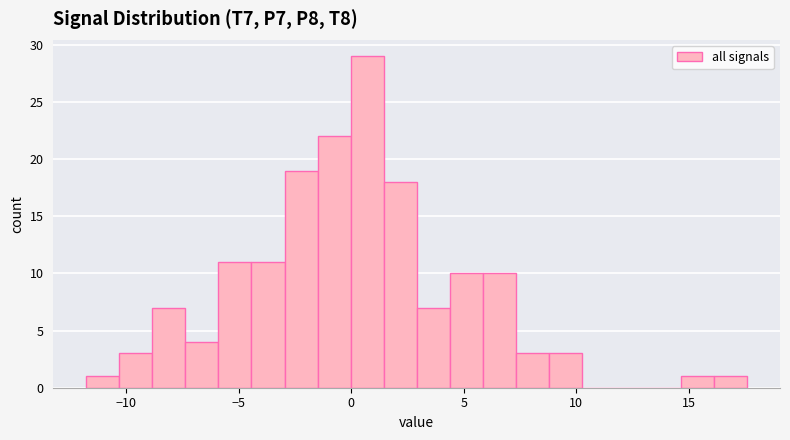

Read against the x-axis, roughly where is the centre of the tallest bar?

0.5